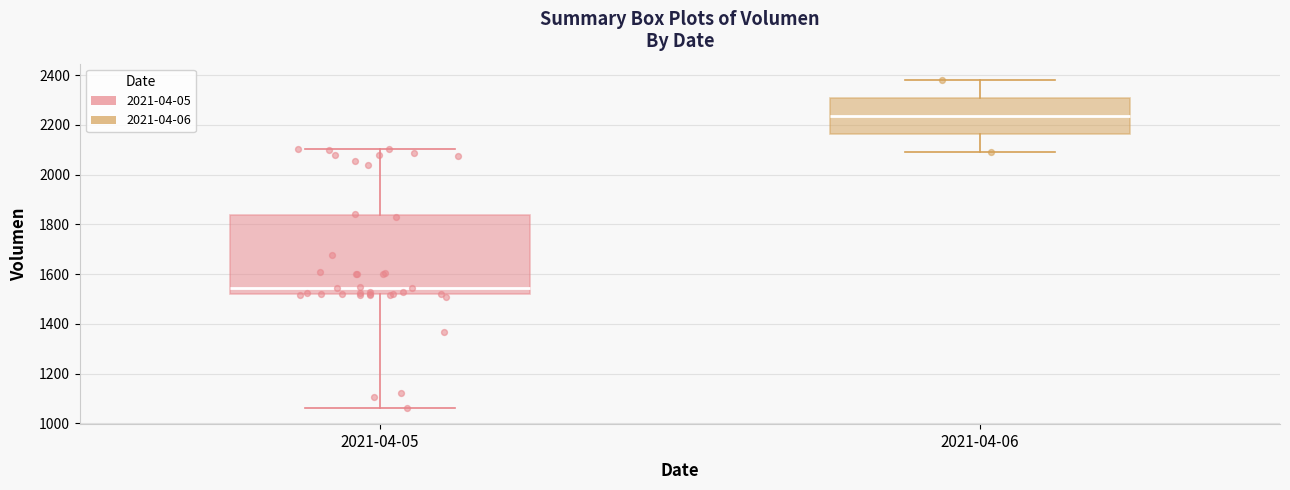

Where does the upper whisker of the box for 2021-04-06 end on the y-axis? The values are not printed on the chart, so give them approximately, as read against the axis.

2380